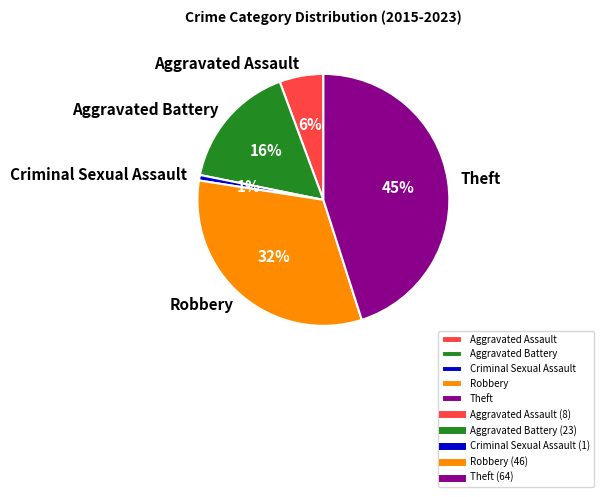

Is the sum of Theft and Robbery greater than half?

Yes